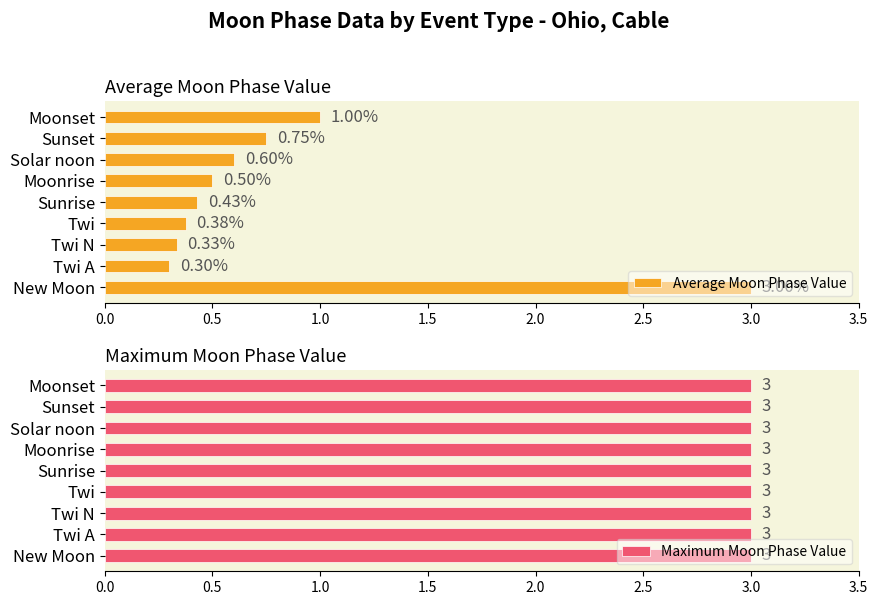

At 1.5, list the series in order from smallest to largest.

Average Moon Phase Value, Maximum Moon Phase Value